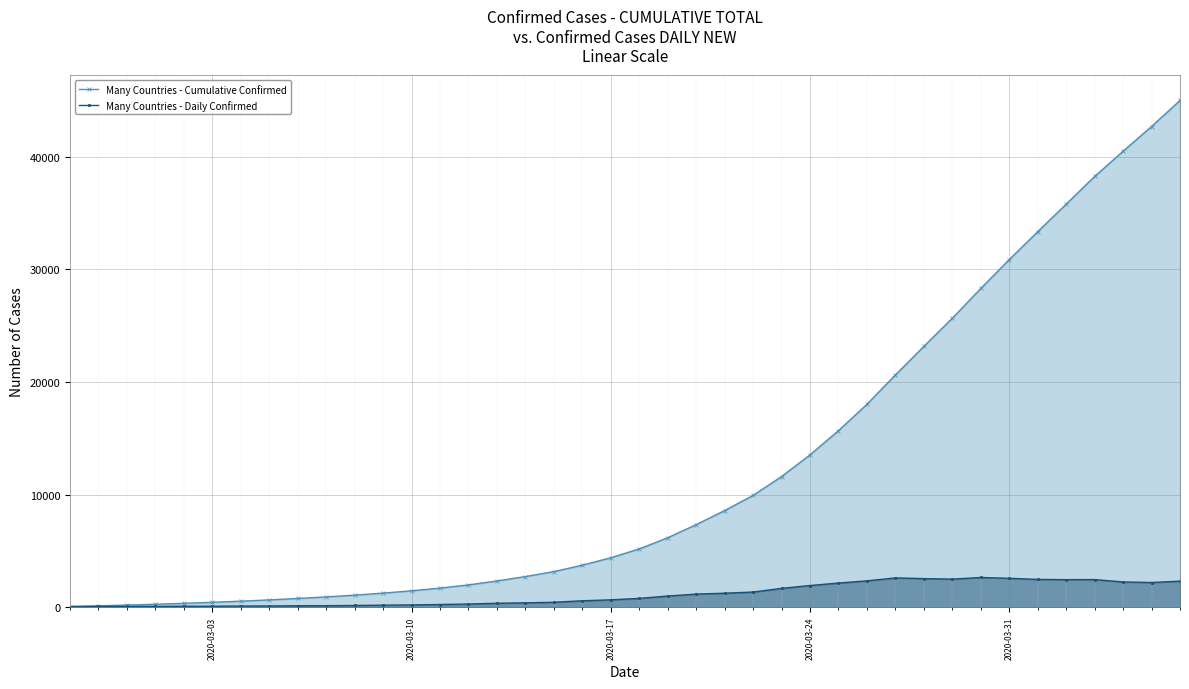

Which series has the widest spread of values?

Many Countries - Cumulative Confirmed